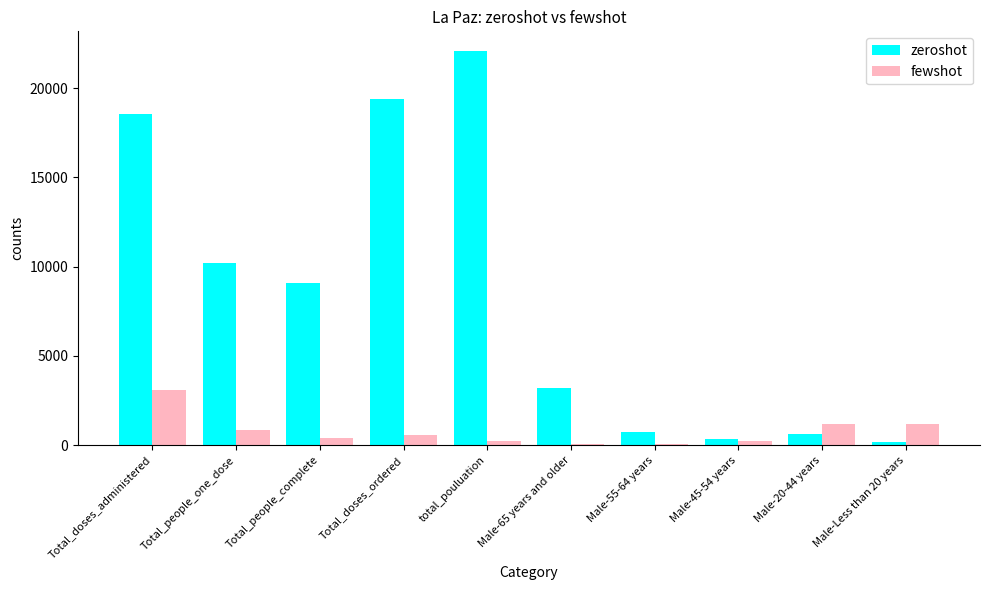

What is the sum of all zeroshot values?

84472